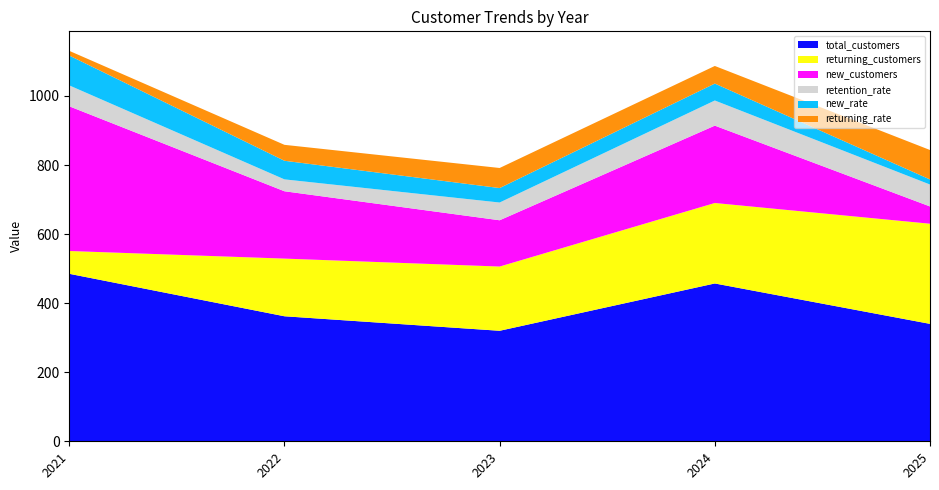

Reading left to right, transcribe all the data shown in this chart.

total_customers: 485.0	362.0	320.0	457.0	340.0
returning_customers: 66.0	167.0	186.0	233.0	290.0
new_customers: 419.0	195.0	134.0	224.0	50.0
retention_rate: 60.5	34.4	51.4	72.8	63.5
new_rate: 86.4	53.9	41.9	49.0	14.7
returning_rate: 13.6	46.1	58.1	51.0	85.3